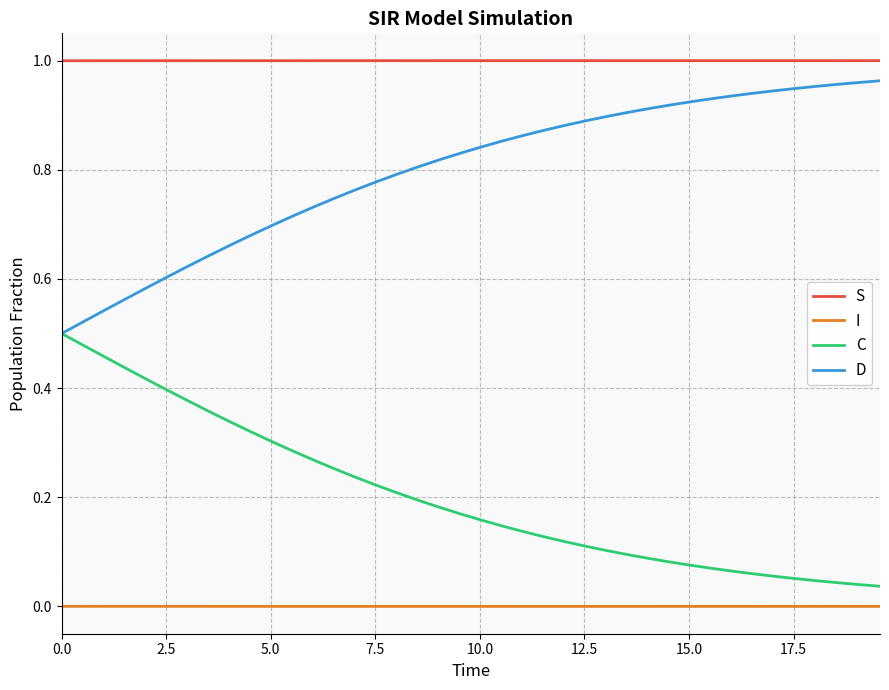

Which series has the largest total across all categories?

S